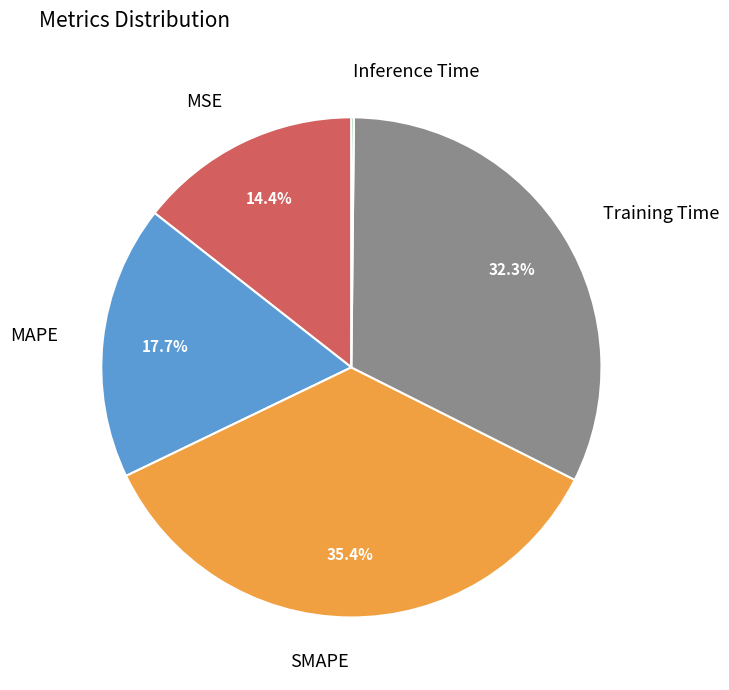

Is there a majority slice in this chart?

No